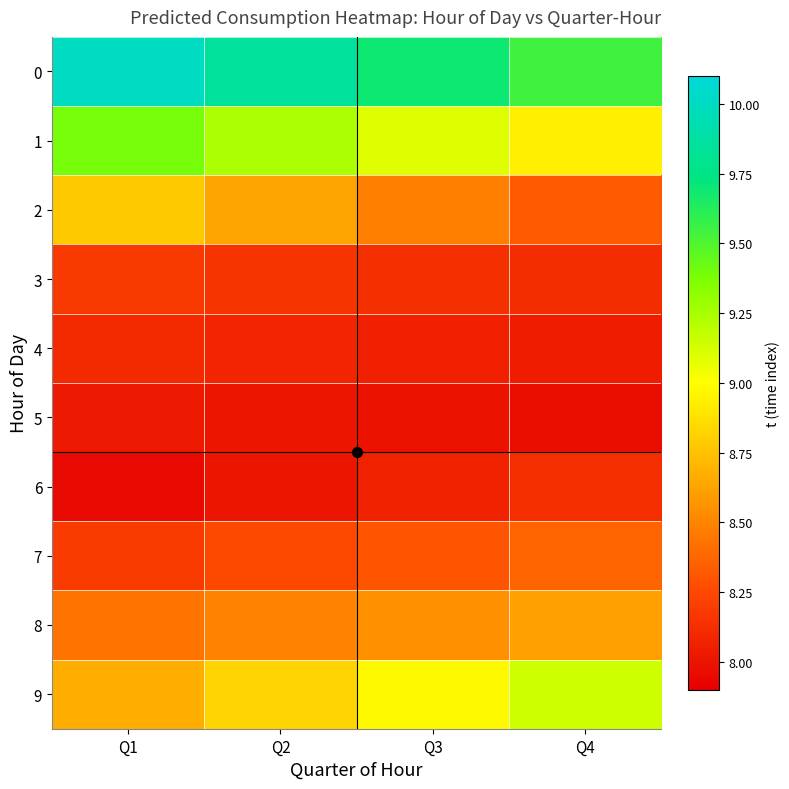

What is the total value across all series at Q3?

85.4